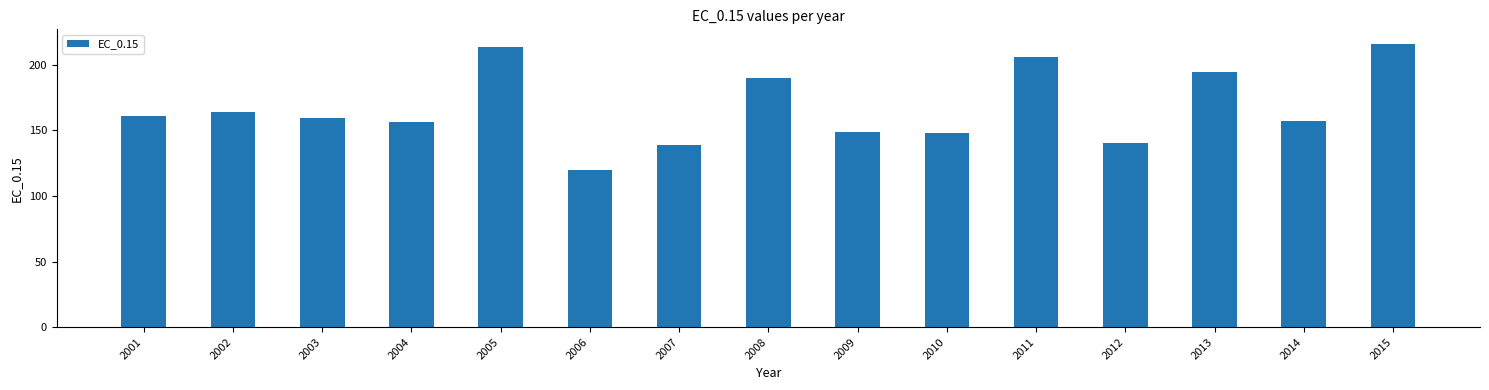

What is the value of the 1st bar from the left?

161.1